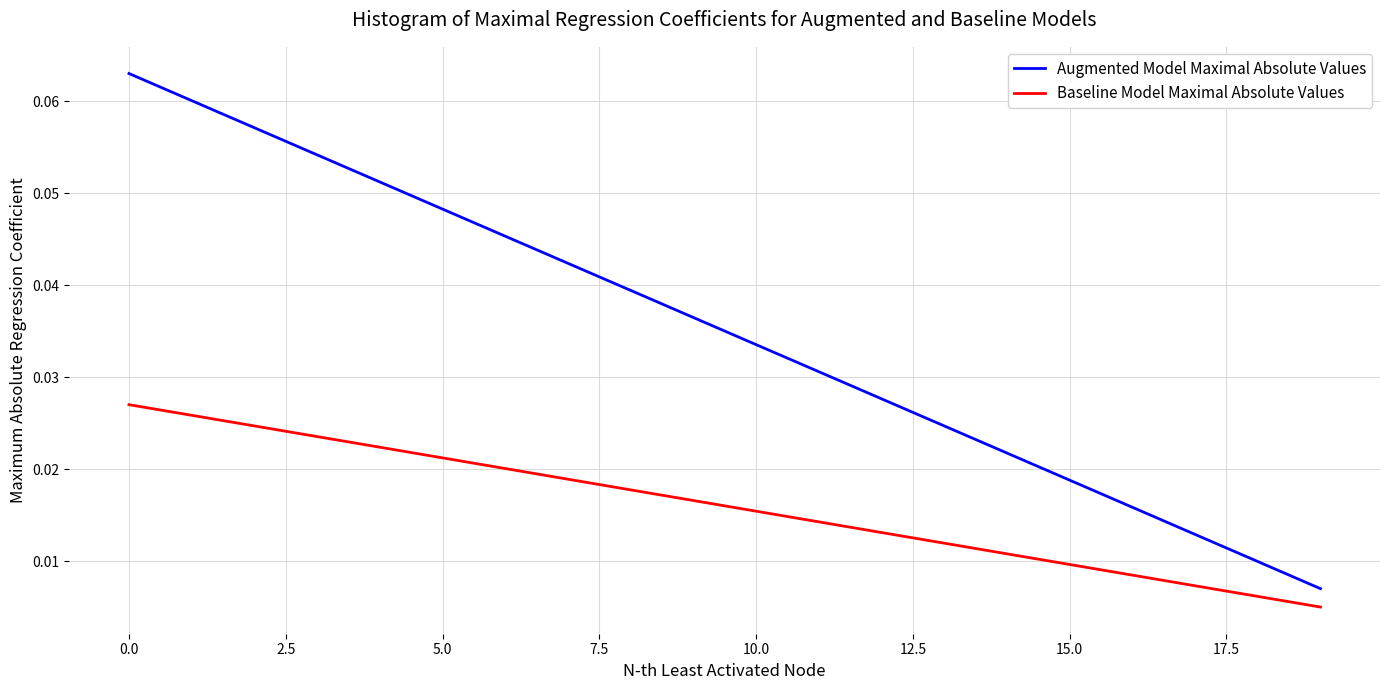

Which series has the largest total across all categories?

Augmented Model Maximal Absolute Values